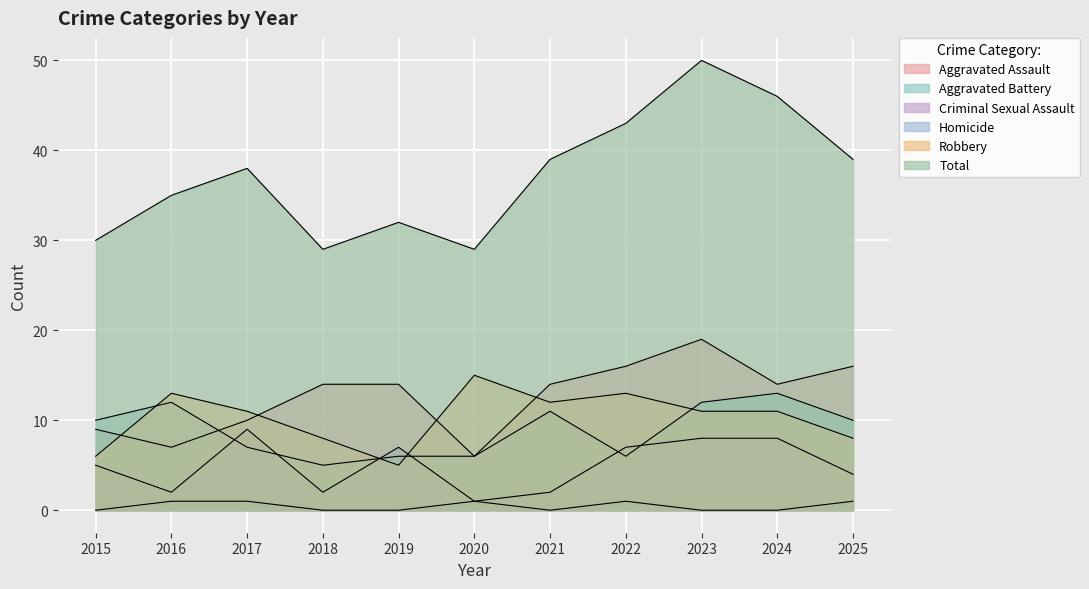

Where do Aggravated Assault and Robbery first cross each other?

2015 and 2016